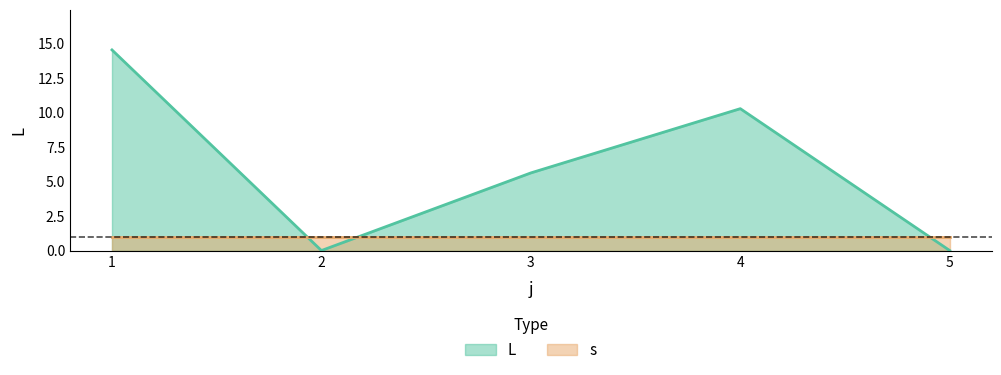

At which category does the chart reach its minimum across all series?

2